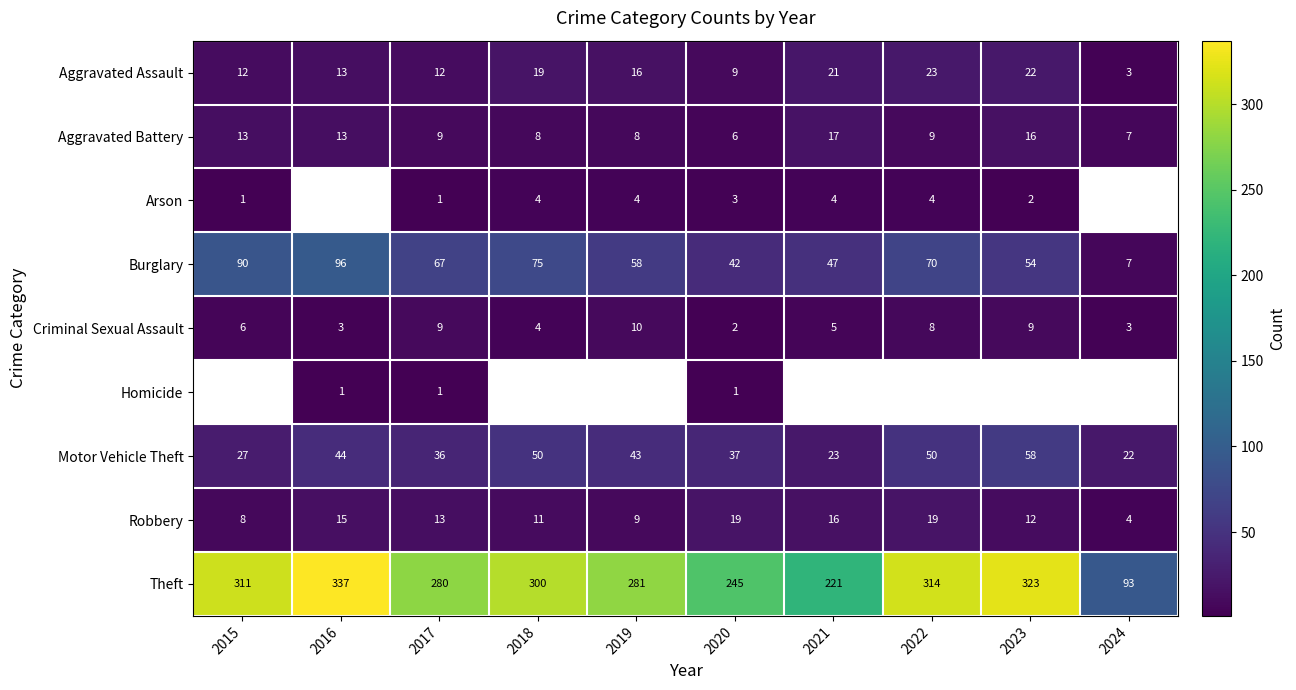

At which label does Motor Vehicle Theft reach its peak?

2023